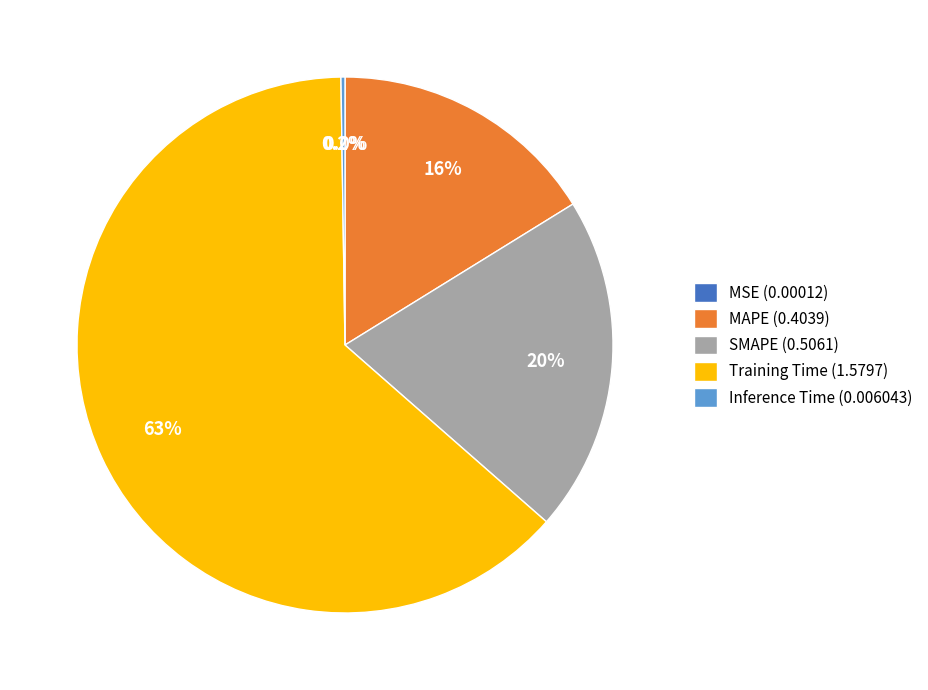

Does any single category account for the majority?

Yes